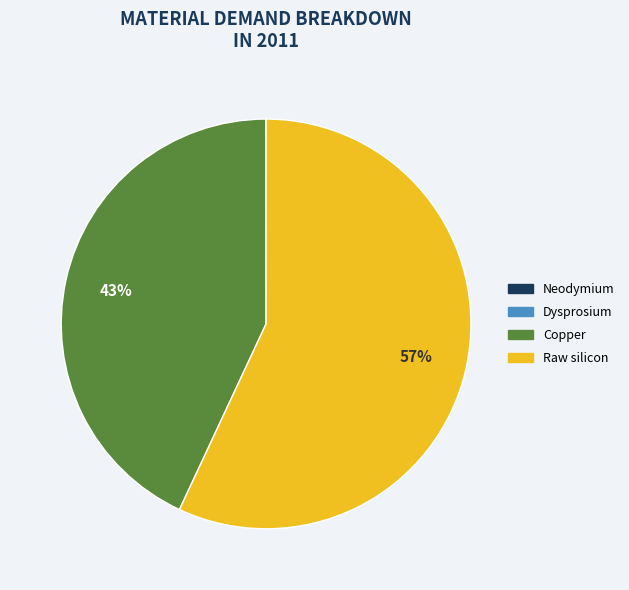

Combined, do Copper and Raw silicon account for over 50%?

Yes